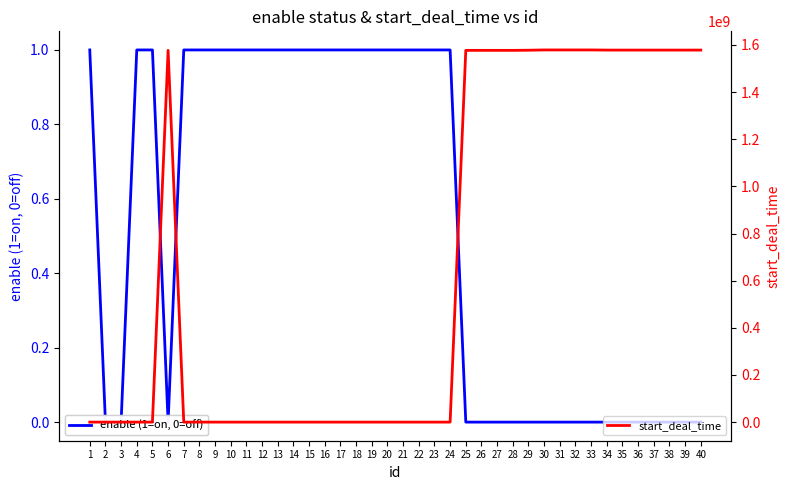

Is this an area chart (filled region under the line)?

No